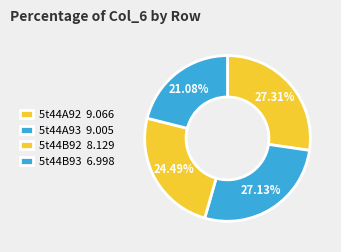

What percentage do 5t44A92 and 5t44A93 together represent?

54.4%